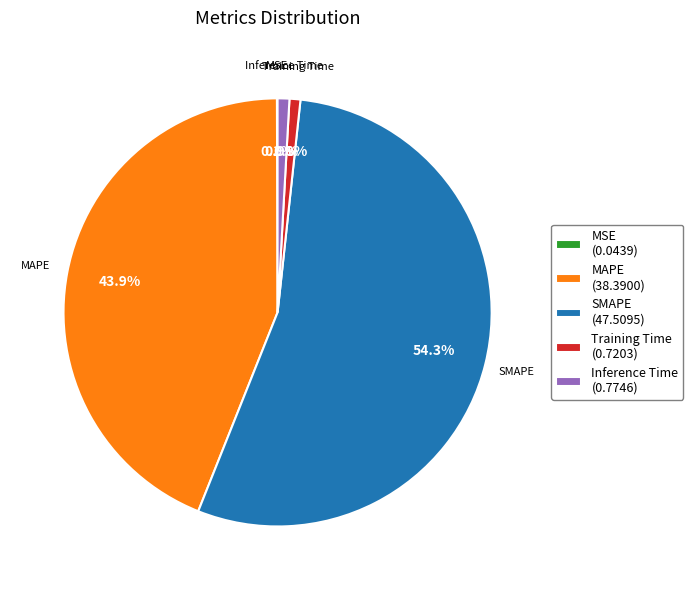

Is Inference Time (0.7746) the majority of the pie?

No